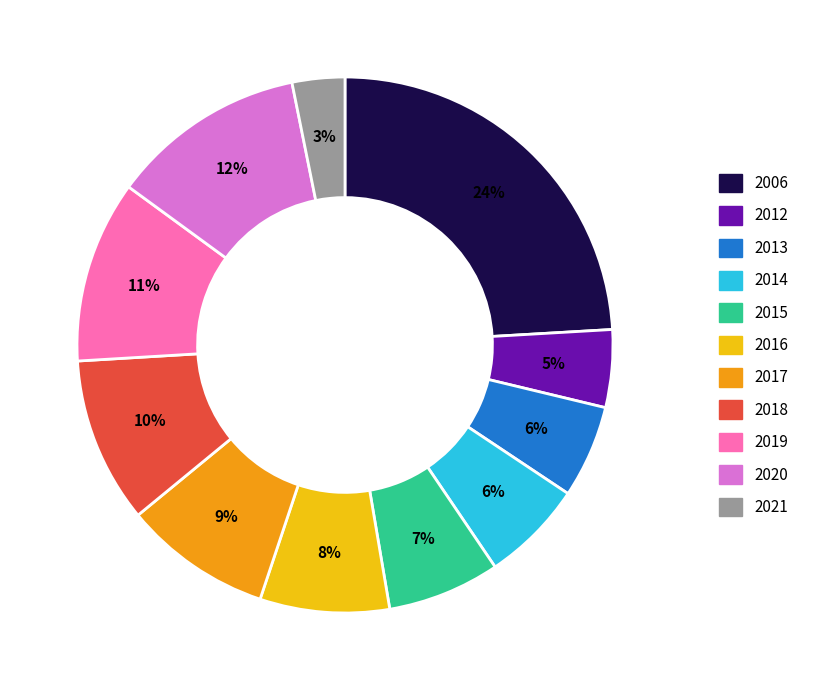

Which slice is the smallest?

2021